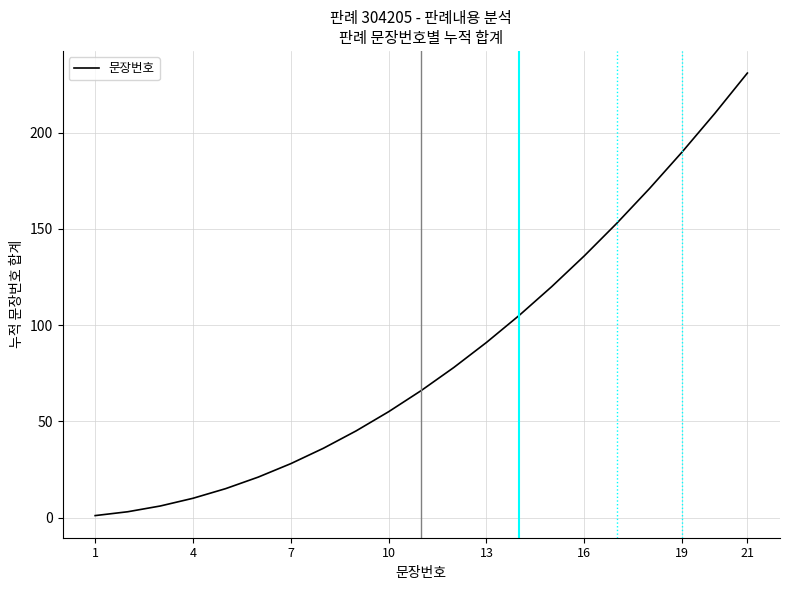

What is the greatest value displayed?

231